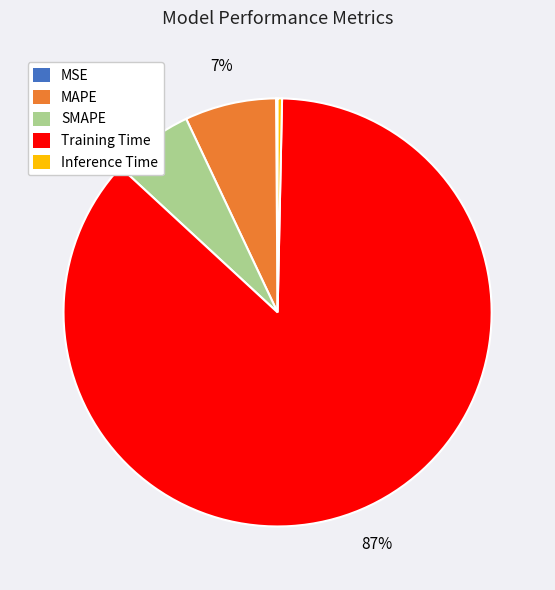

Which slice is the largest?

Training Time